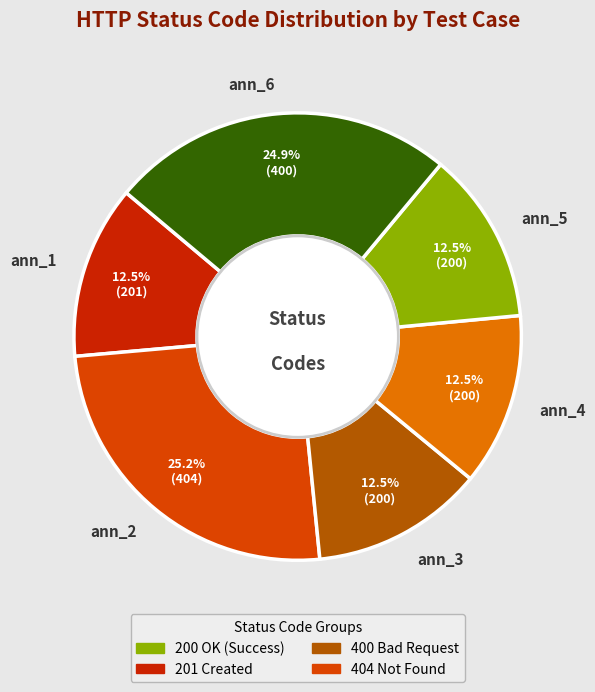

Combined, what portion of the pie is ann_6 and ann_1?

37.4%